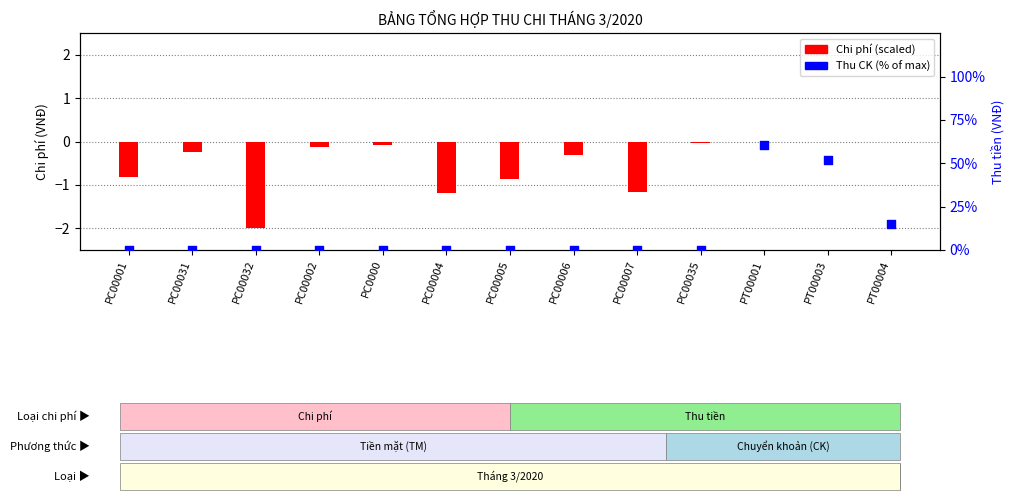

Is the value of Thu CK (% of max) at PT00004 greater than the value of Chi phí (scaled) at PT00001?

Yes